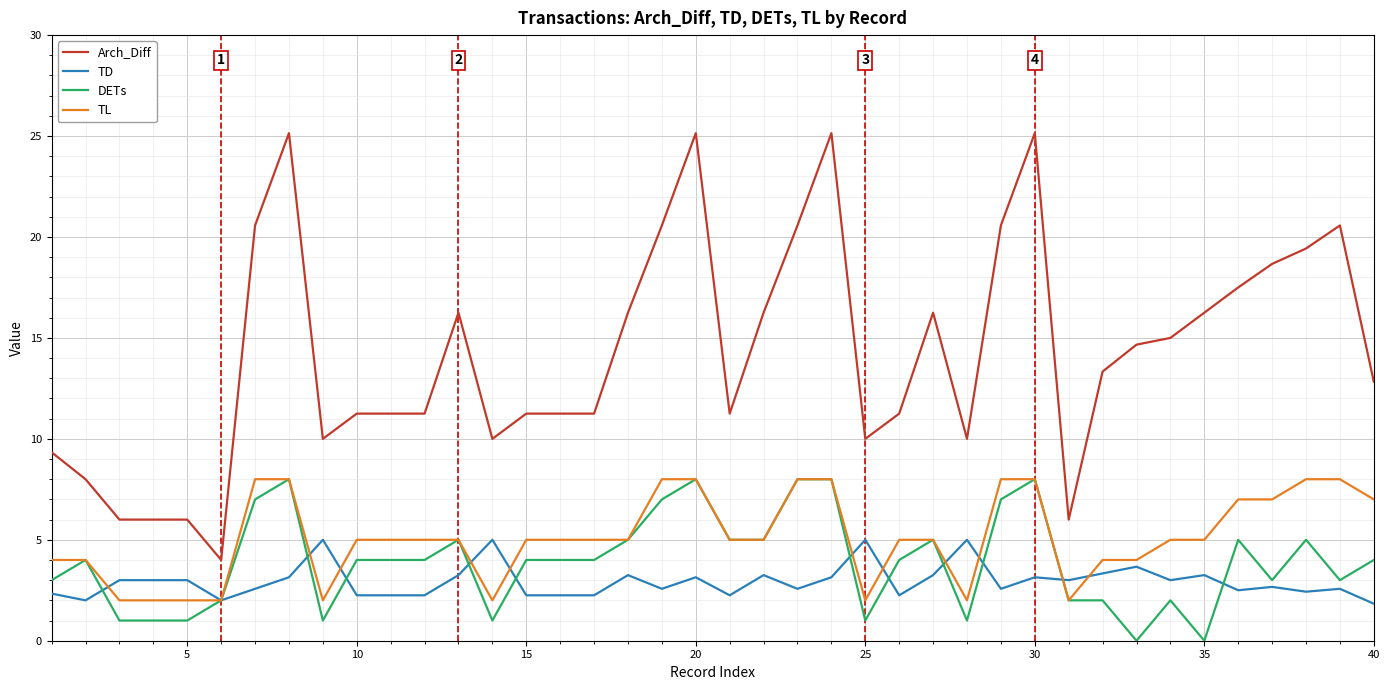

Which series has the widest spread of values?

Arch_Diff